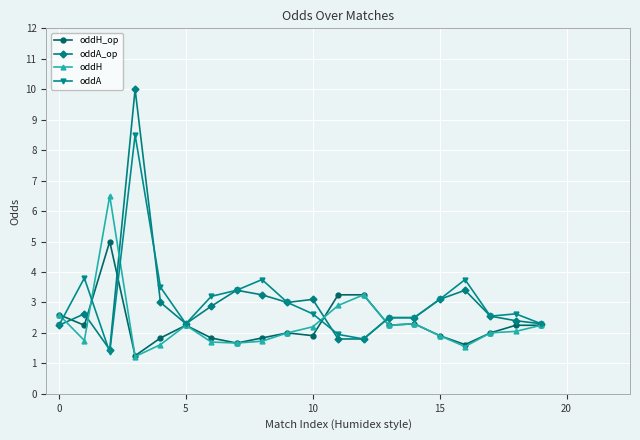

Which series has the widest spread of values?

oddA_op